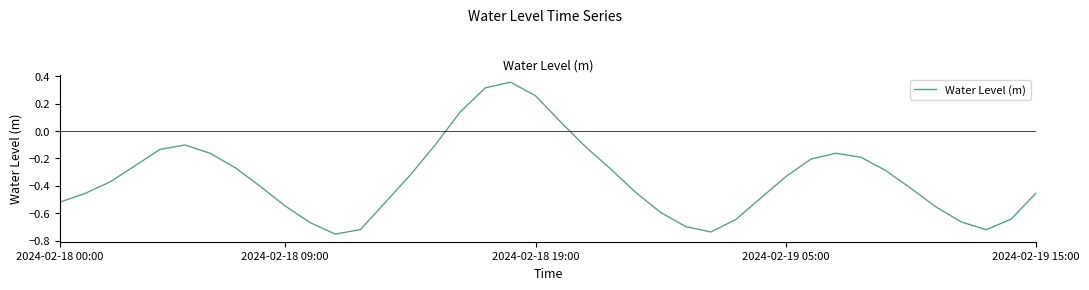

What is the difference between the maximum and minimum values?

1.1